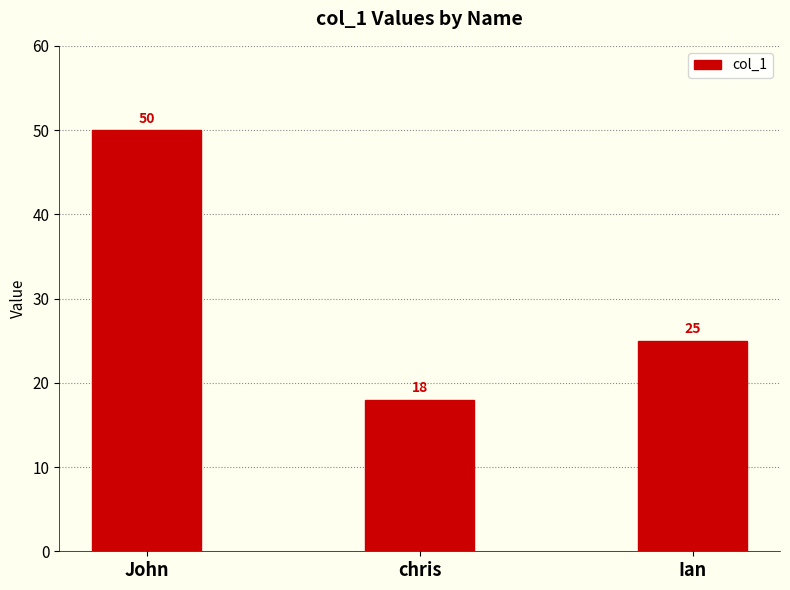

How many bars are there in total?

3